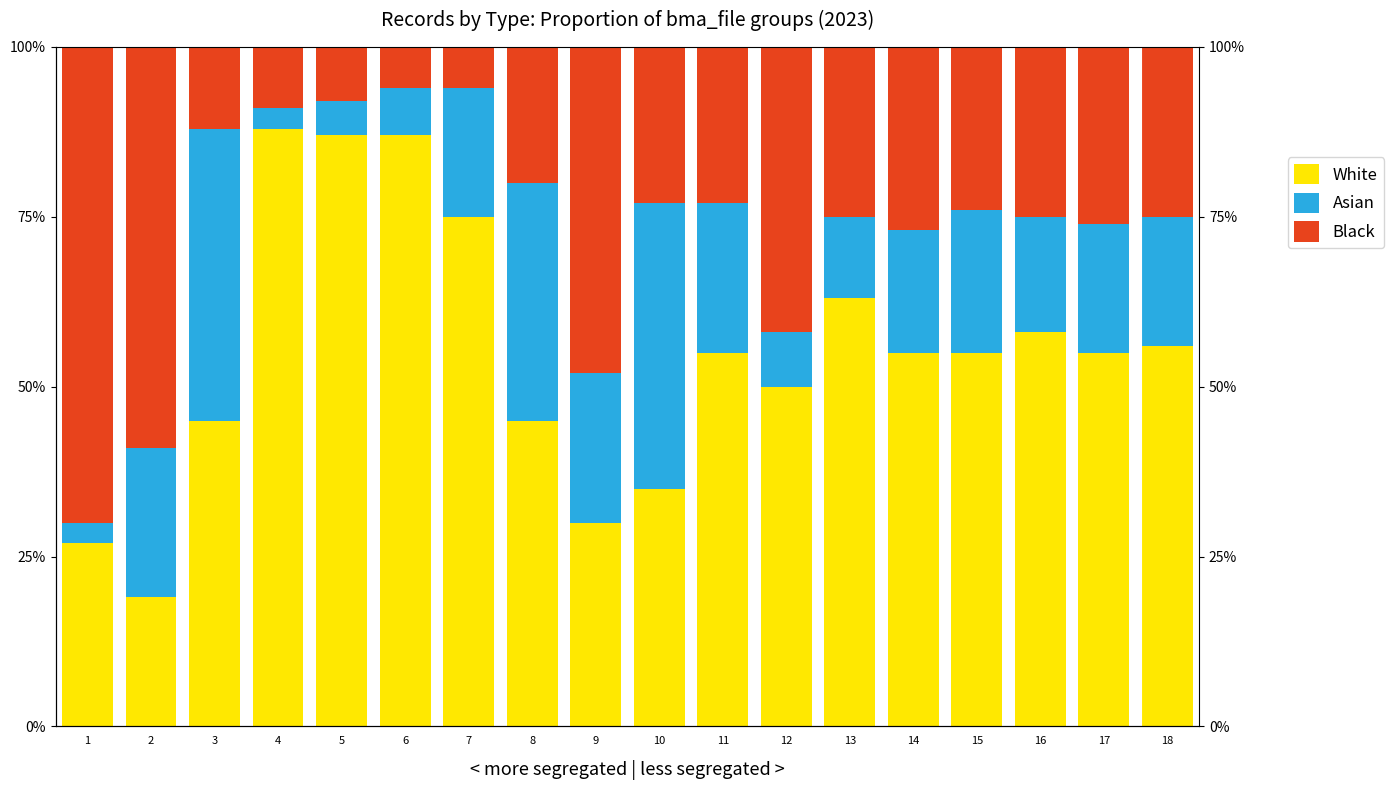

List the labels in order of Asian value, largest first.

3, 10, 8, 2, 9, 11, 15, 7, 17, 18, 14, 16, 13, 12, 6, 5, 1, 4